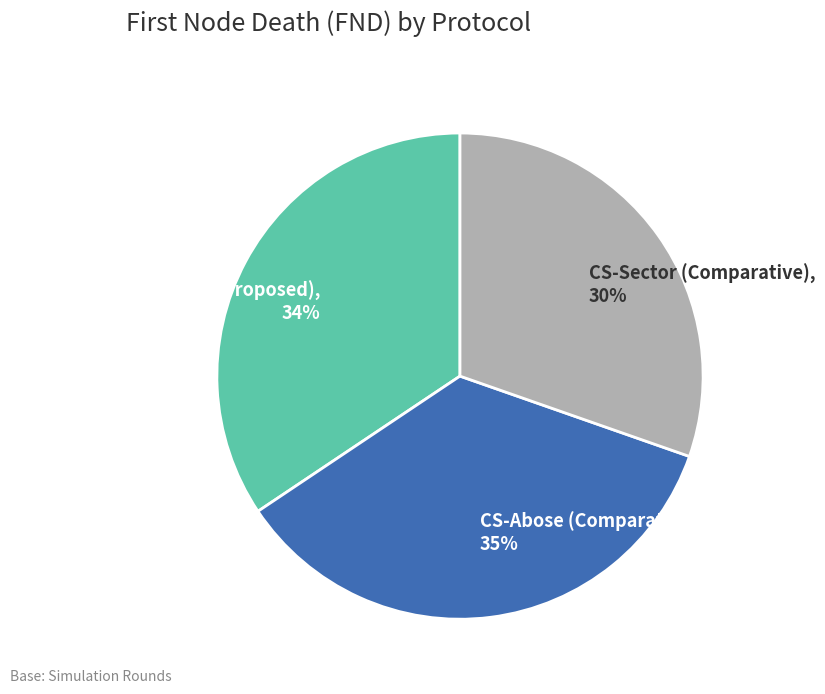

Approximately how many times larger is the value at CS-Abose (Comparative) compared to CS-Sector (Comparative)?

1.2